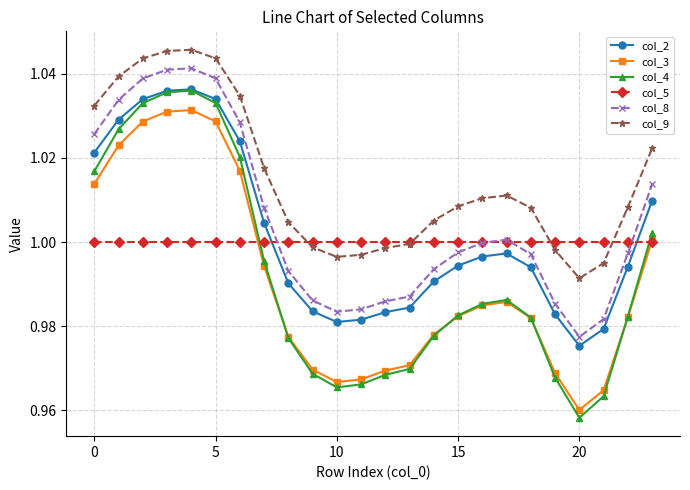

Which series has the largest total across all categories?

col_9